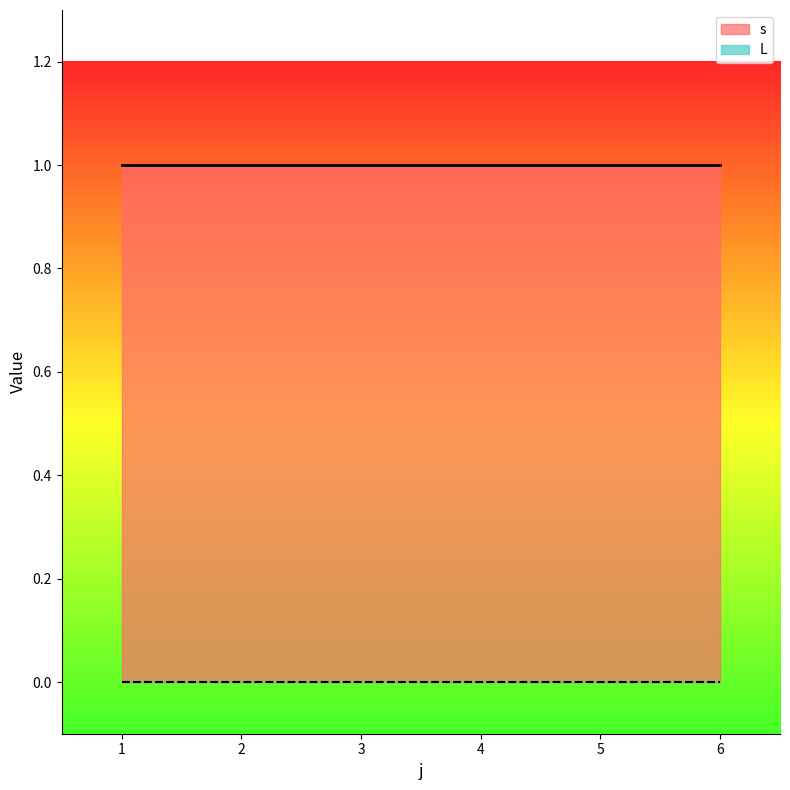

Reading left to right, extract all data points from this chart.

s: 1=1	2=1	3=1	4=1	5=1	6=1
L: 1=0	2=0	3=0	4=0	5=0	6=0